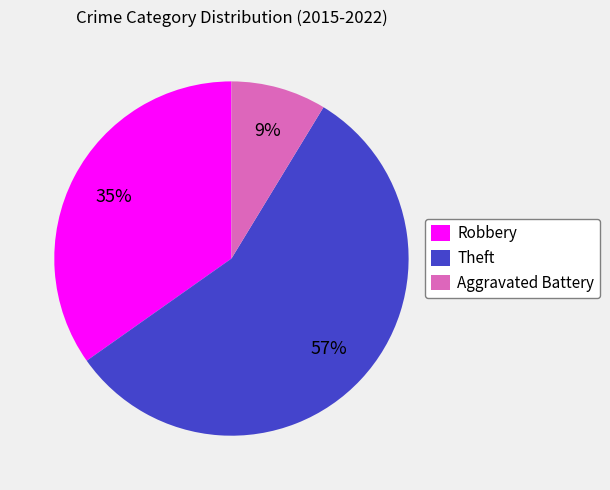

To the nearest percent, what is the average slice percentage?

33%